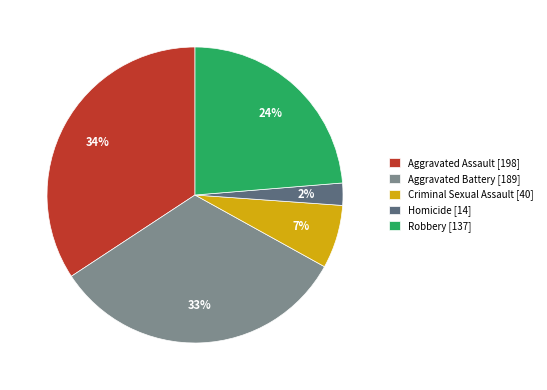

To the nearest percent, what portion does Robbery represent?

24%